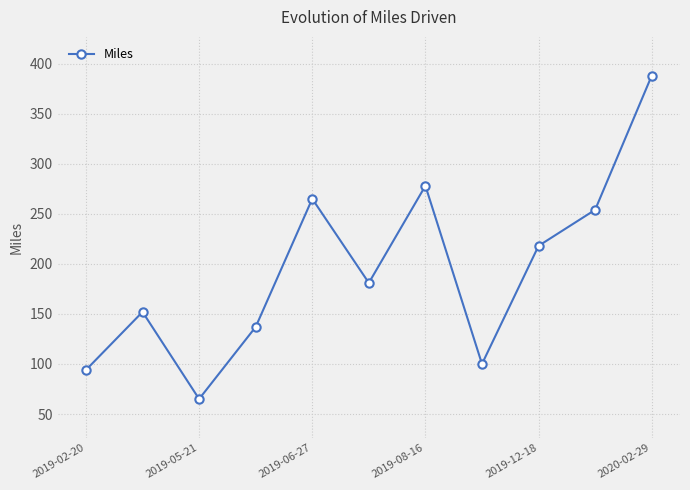

What is the difference between the maximum and minimum values?

323